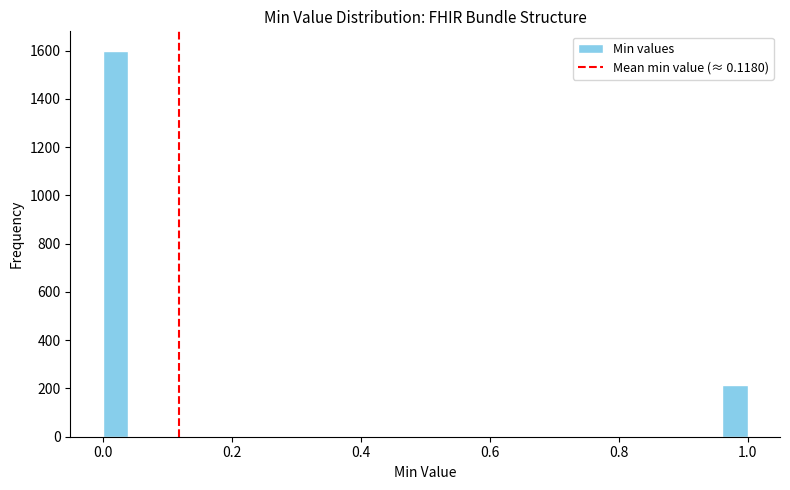

Around what value on the x-axis is the tallest bar? Give the approximate position of its centre, as read against the axis.

0.02